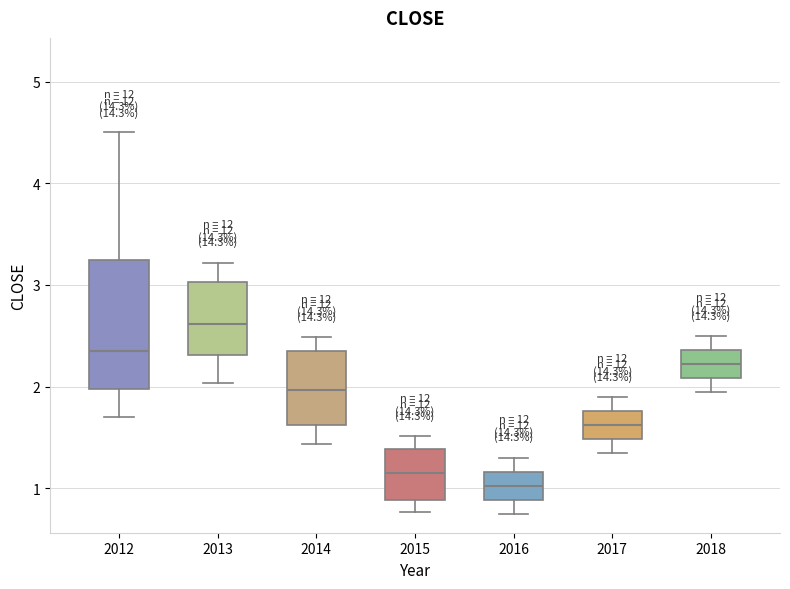

Reading left to right, read every box against the y-axis: the position of its median line, the range the box covers, and the ends of its whiskers. The values are not printed on the chart, so give them approximately, as read against the axis.

2012: median 2.4, box 2.0 to 3.3, whiskers 1.7 to 4.5
2013: median 2.6, box 2.3 to 3.0, whiskers 2.0 to 3.2
2014: median 2.0, box 1.6 to 2.3, whiskers 1.4 to 2.5
2015: median 1.2, box 0.9 to 1.4, whiskers 0.8 to 1.5
2016: median 1.0, box 0.9 to 1.2, whiskers 0.8 to 1.3
2017: median 1.6, box 1.5 to 1.8, whiskers 1.4 to 1.9
2018: median 2.2, box 2.1 to 2.4, whiskers 2.0 to 2.5